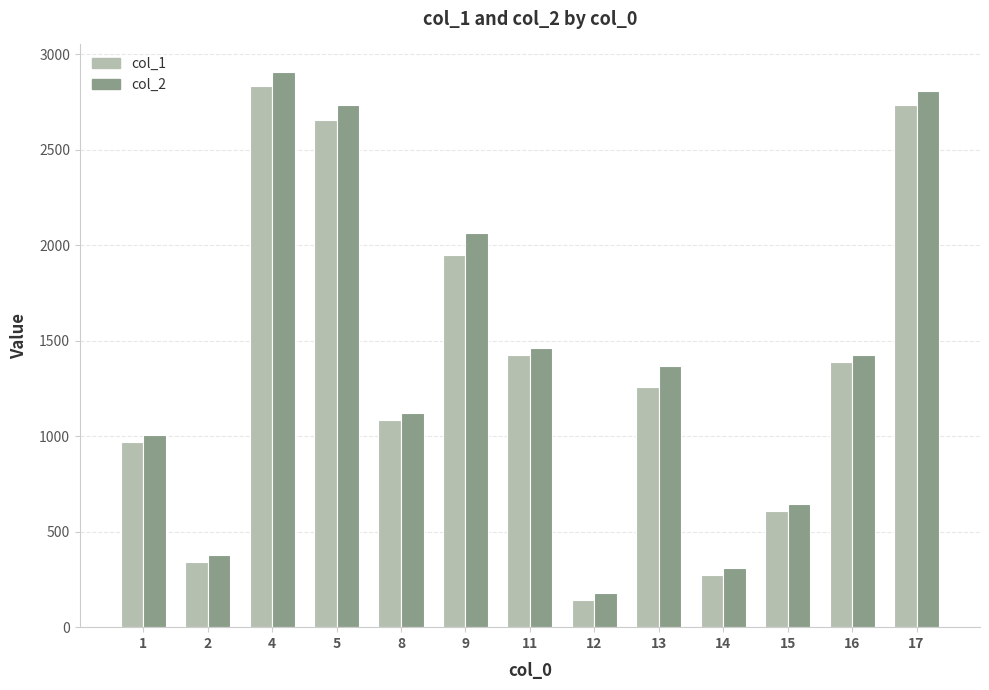

The value of col_1 at 15 is 830. True or false?

False